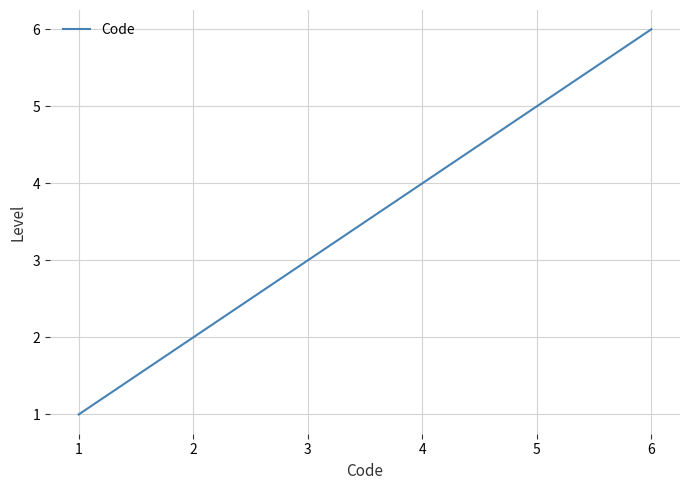

What is the minimum value shown in the chart?

1